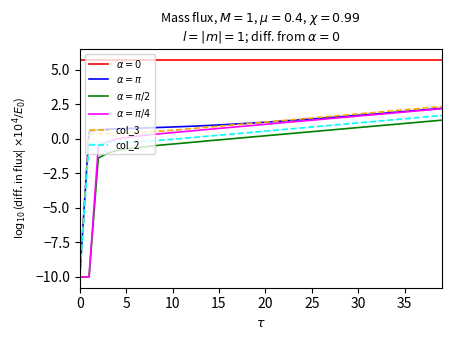

What is the minimum value shown in the chart?

-10.0